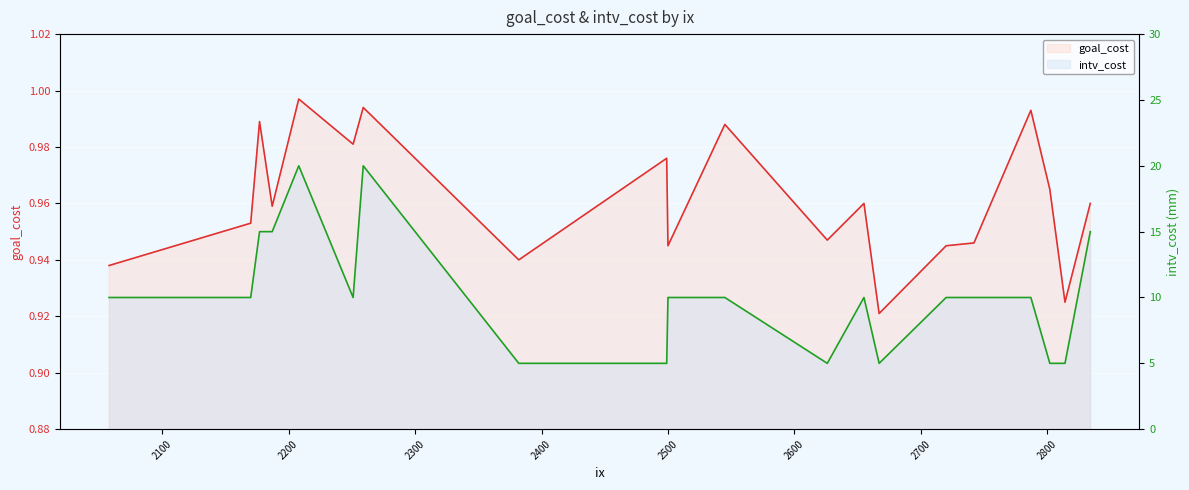

Reading left to right, list all the values displayed in this chart.

goal_cost: 0.9	1.0	1.0	1.0	1.0	1.0	1.0	0.9	1.0	0.9	1.0	0.9	1.0	0.9	0.9	0.9	1.0	1.0	0.9	1.0
intv_cost: 10.0	10.0	15.0	15.0	20.0	10.0	20.0	5.0	5.0	10.0	10.0	5.0	10.0	5.0	10.0	10.0	10.0	5.0	5.0	15.0